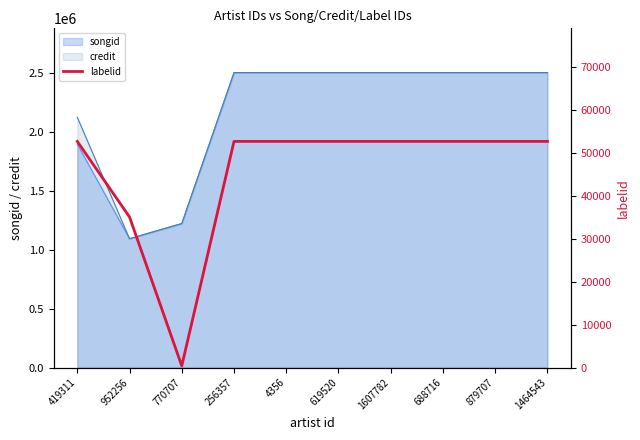

What is the average value?

45744